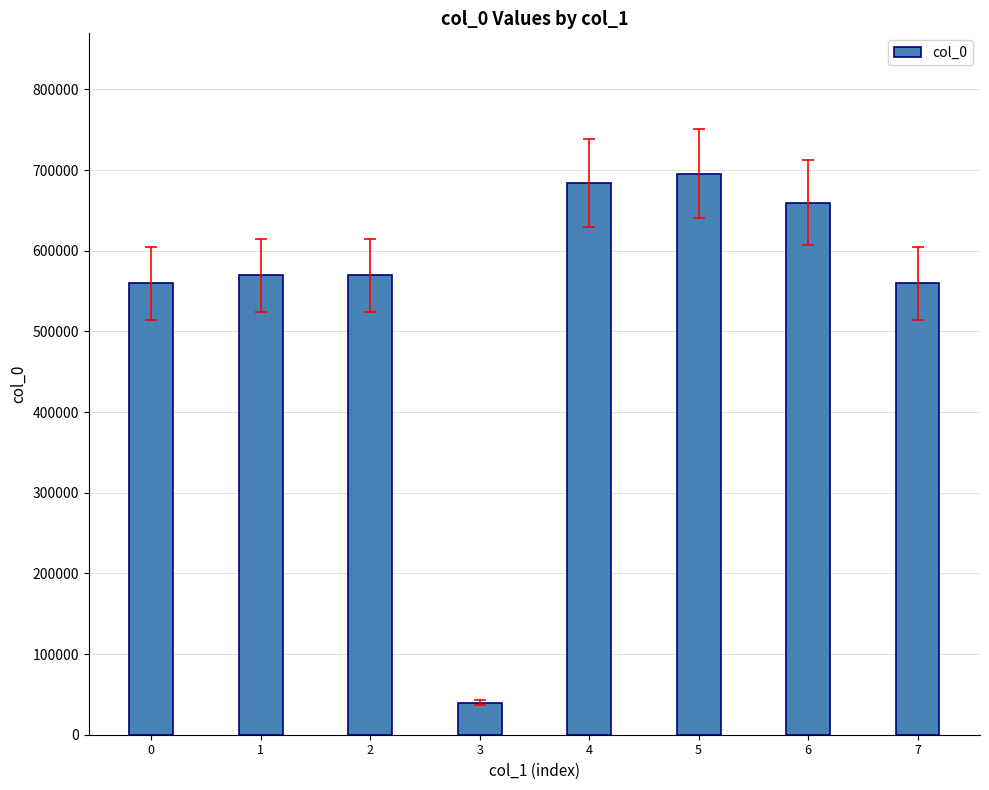

The chart shows a value of 180008 at 2. True or false?

False